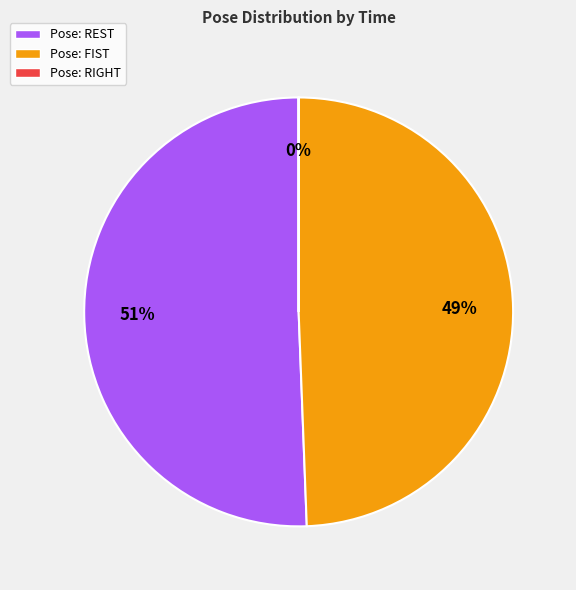

Which category accounts for the majority?

Pose: REST